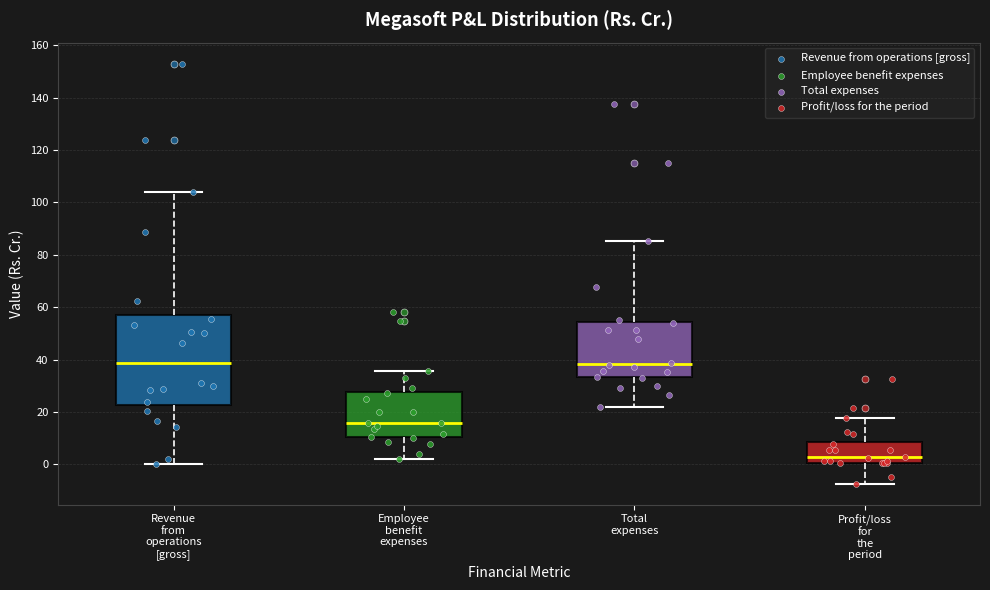

Where is the lower edge of the box for Employee benefit expenses on the y-axis? The values are not printed on the chart, so give them approximately, as read against the axis.

10